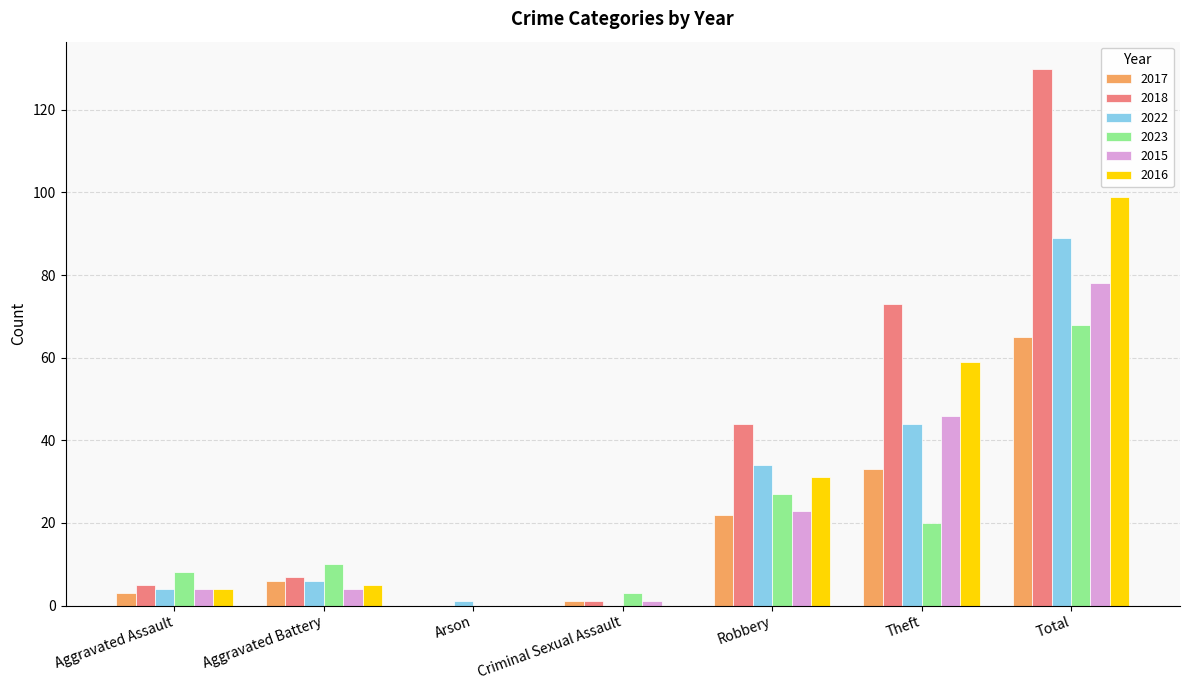

True or false: 2018 has a value of 64 at Total.

False